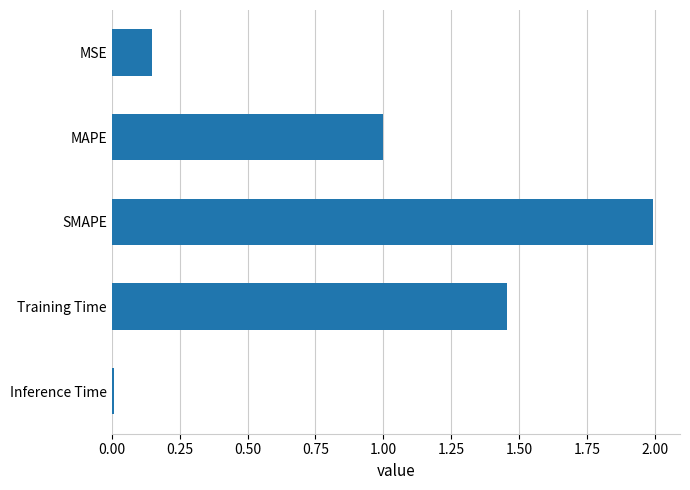

What is the change in value from MAPE to SMAPE?

+1.0